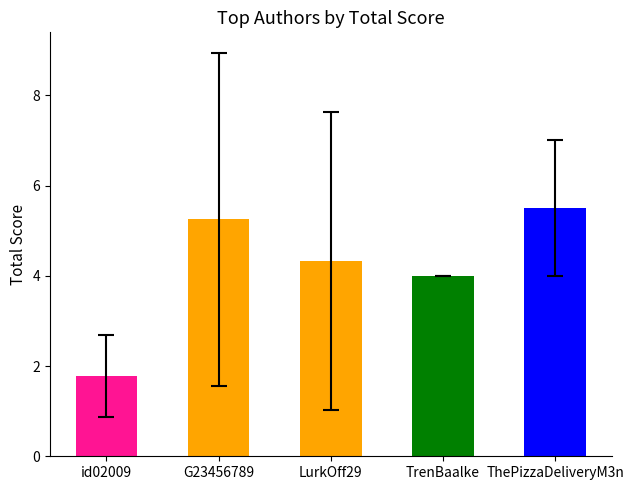

Count the number of categories in the chart.

5